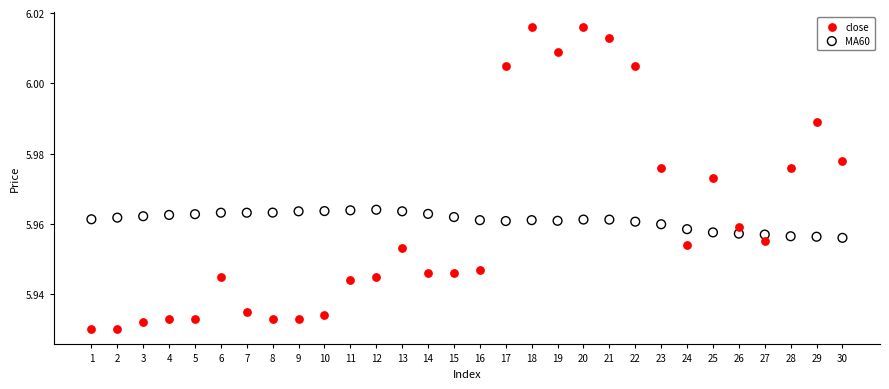

Which series reaches the minimum Y coordinate?

close